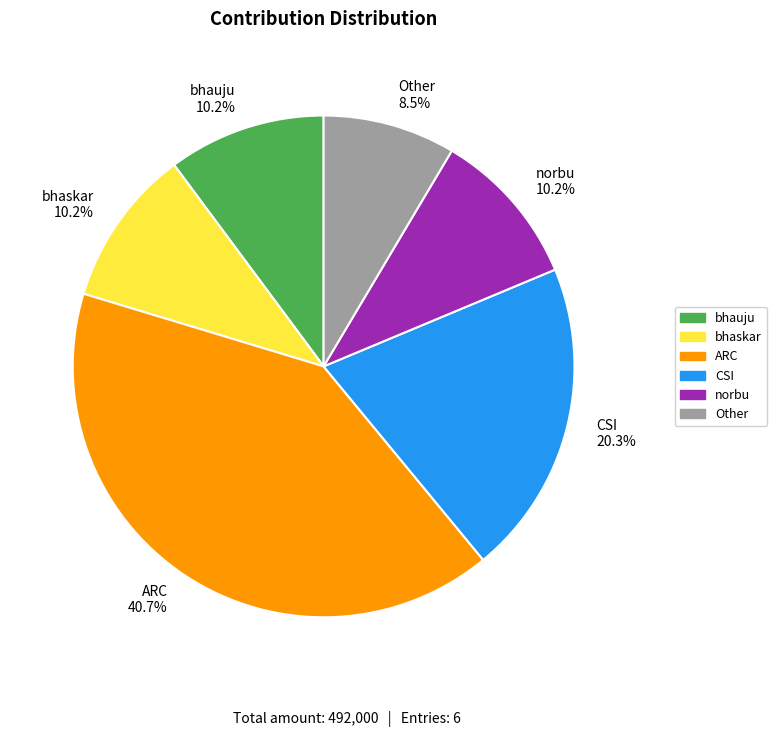

Is there any slice that represents more than half of the pie?

No